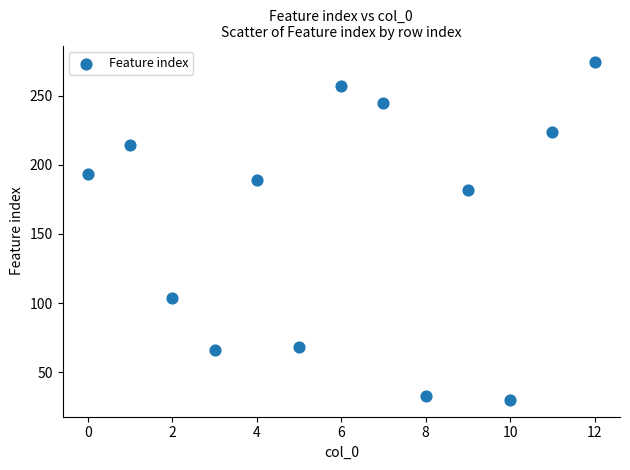

What is the range of Y values (max minus min)?

244